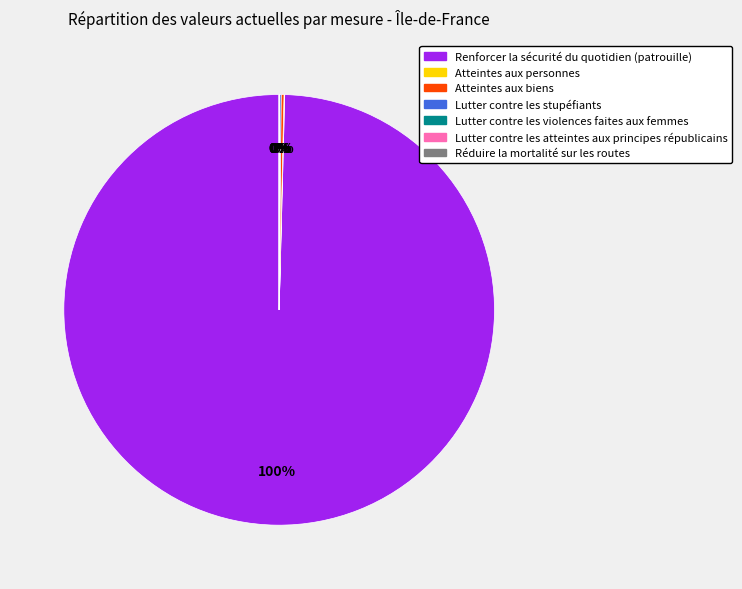

Is there any slice that represents more than half of the pie?

Yes